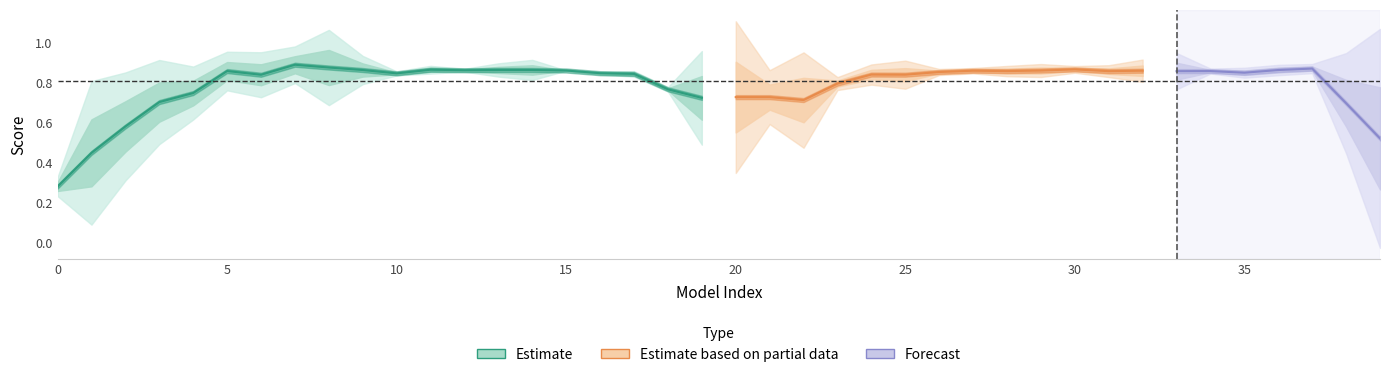

True or false: the data shows 0.3 at 2.

False